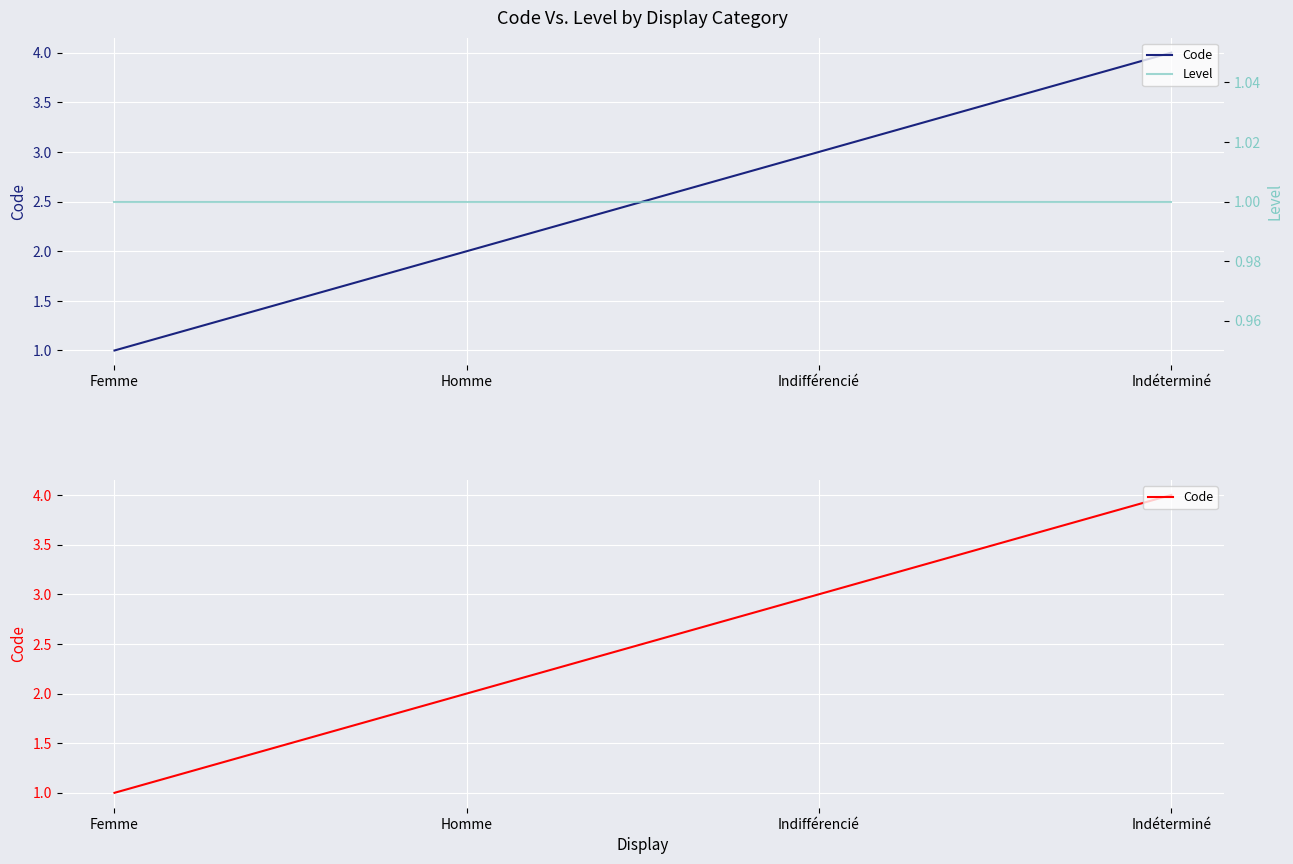

The value of Code at Homme is 1. True or false?

False